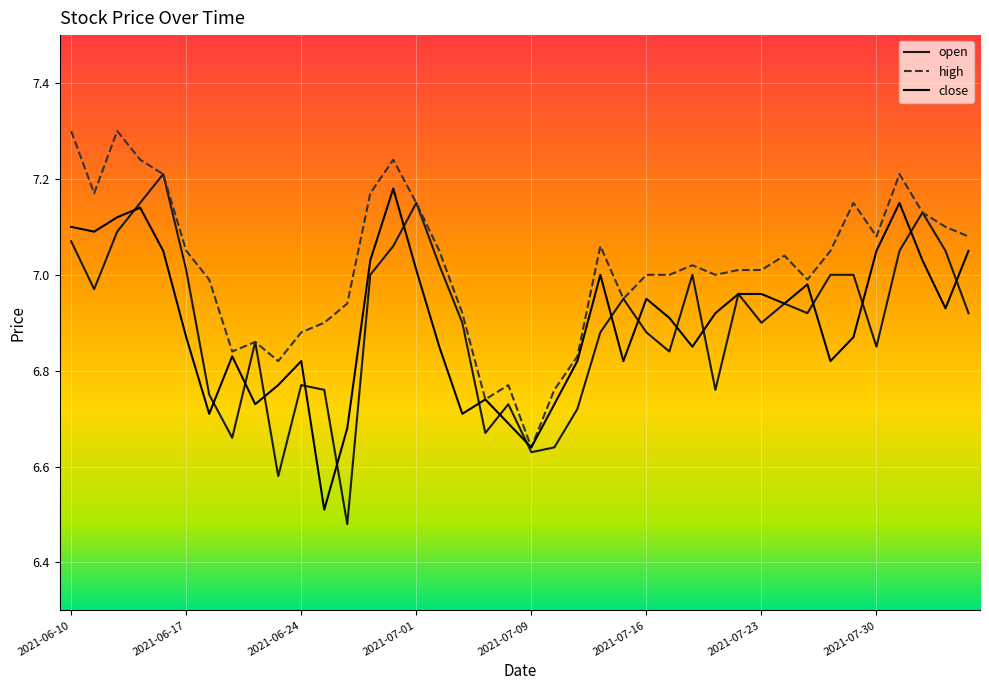

What is the difference between the maximum and second lowest values in the open series?

0.6